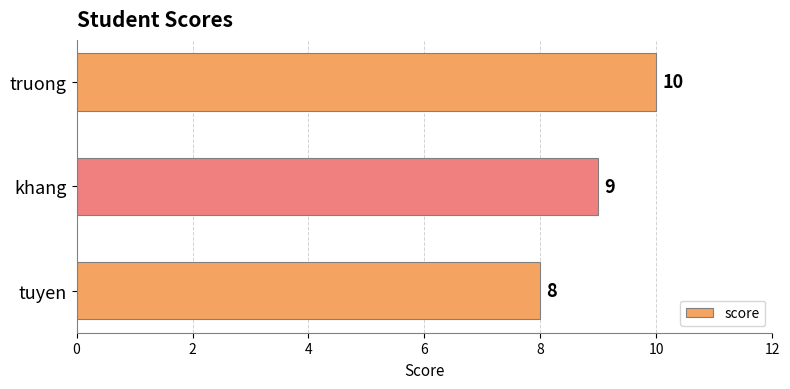

Reading top to bottom, list all the values displayed in this chart.

truong=10	khang=9	tuyen=8